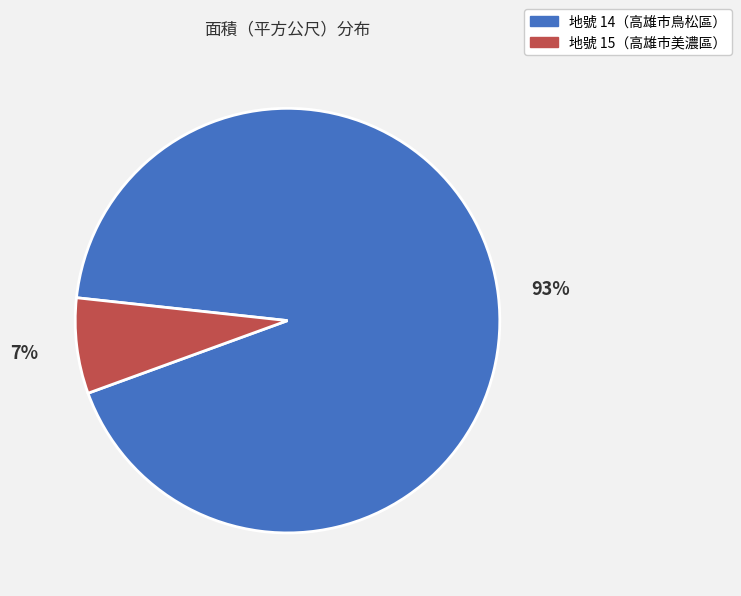

Is there a majority slice in this chart?

Yes